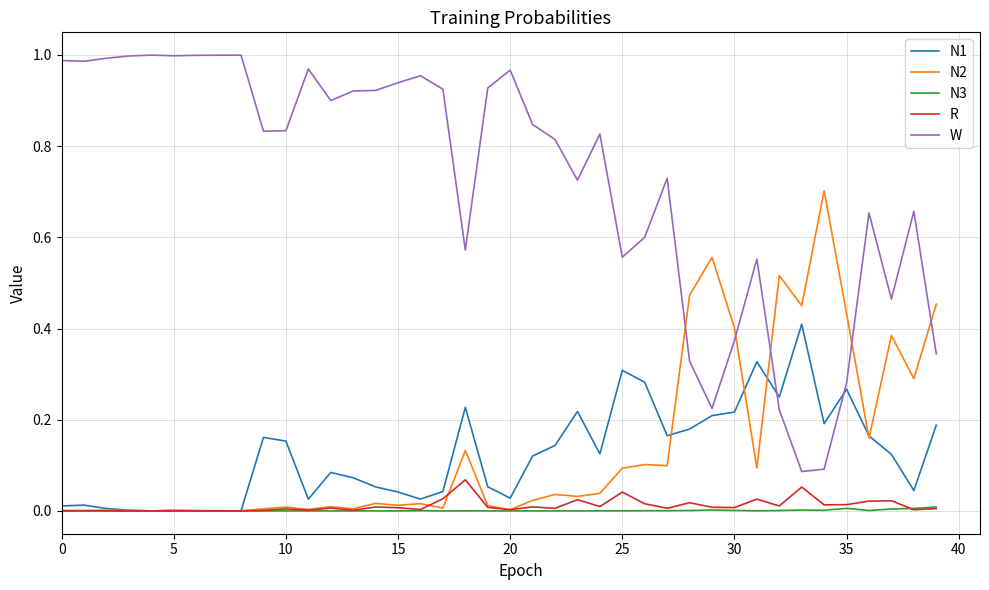

Rank the series by their maximum value, from highest to lowest.

W, N2, N1, R, N3